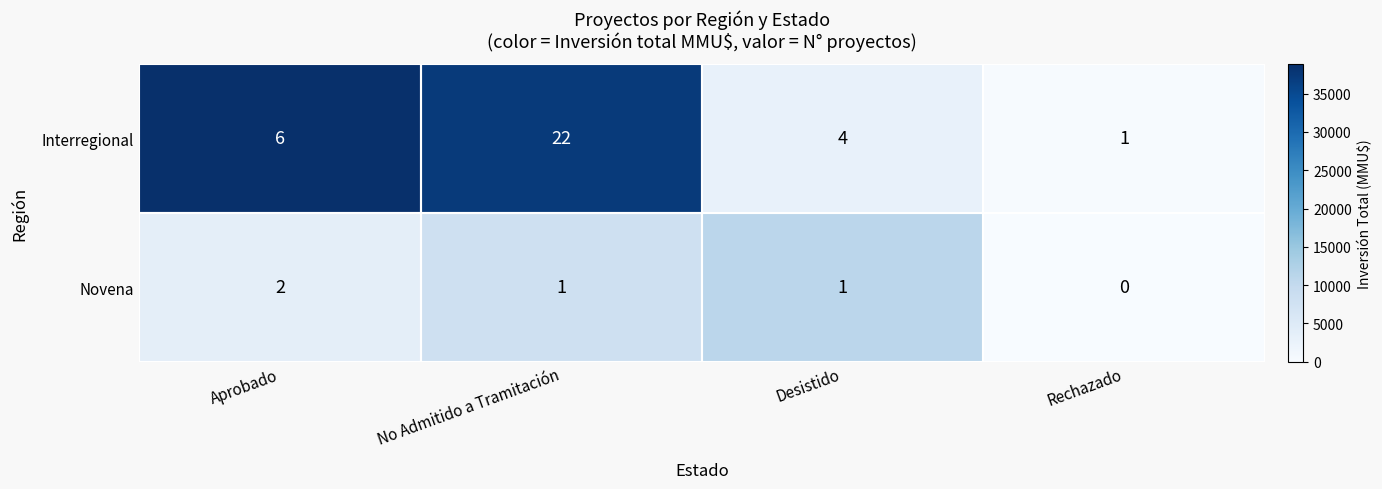

Which series has the largest range (max minus min)?

Interregional